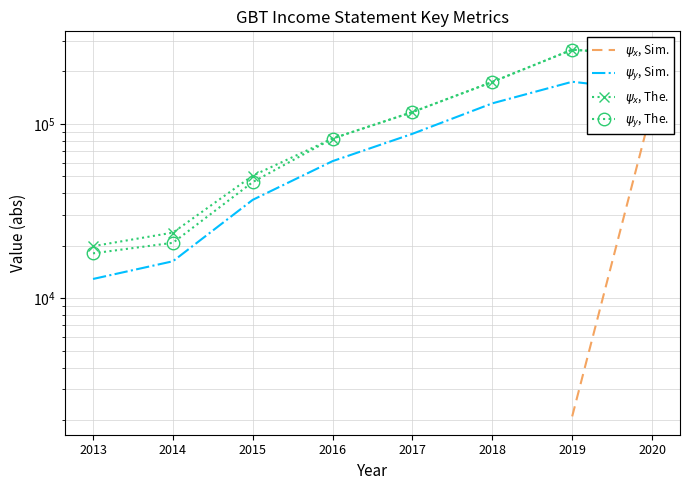

Rank the categories by $\psi_x$, Sim. value from lowest to highest.

2013, 2014, 2015, 2016, 2017, 2018, 2019, 2020